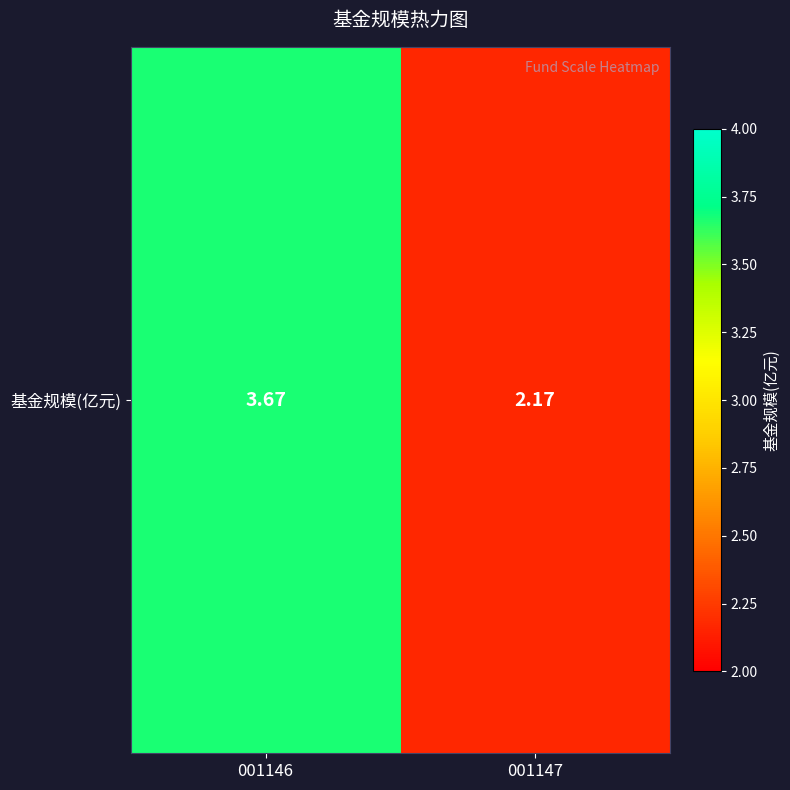

Rank the categories by value from highest to lowest.

001146, 001147